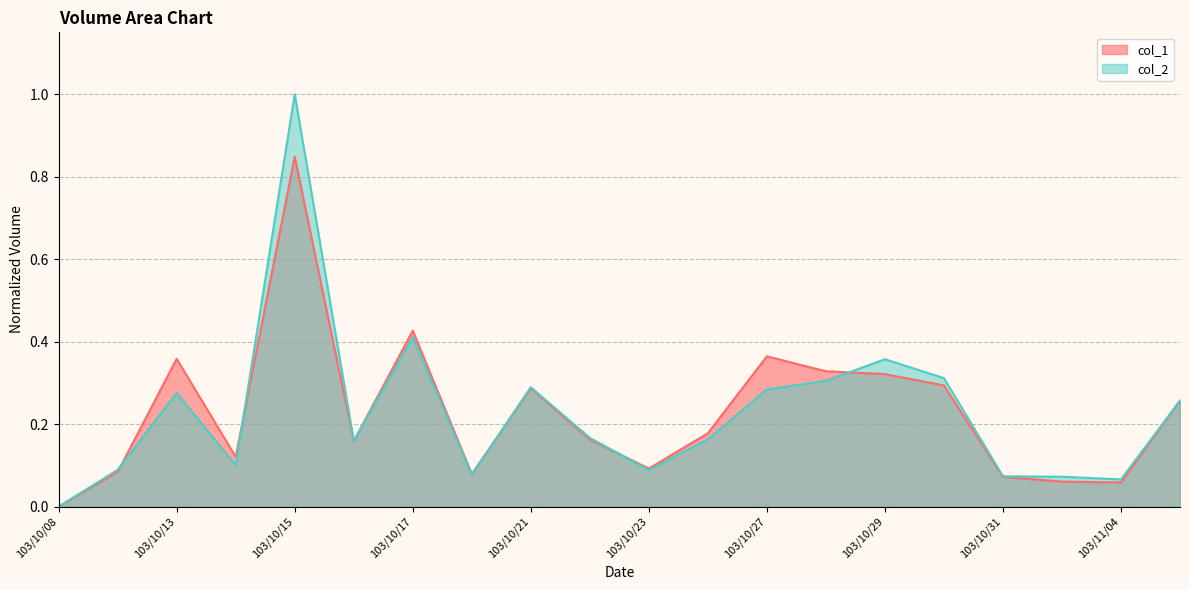

What is the value of the col_2 point at the 3rd from the left?

0.3